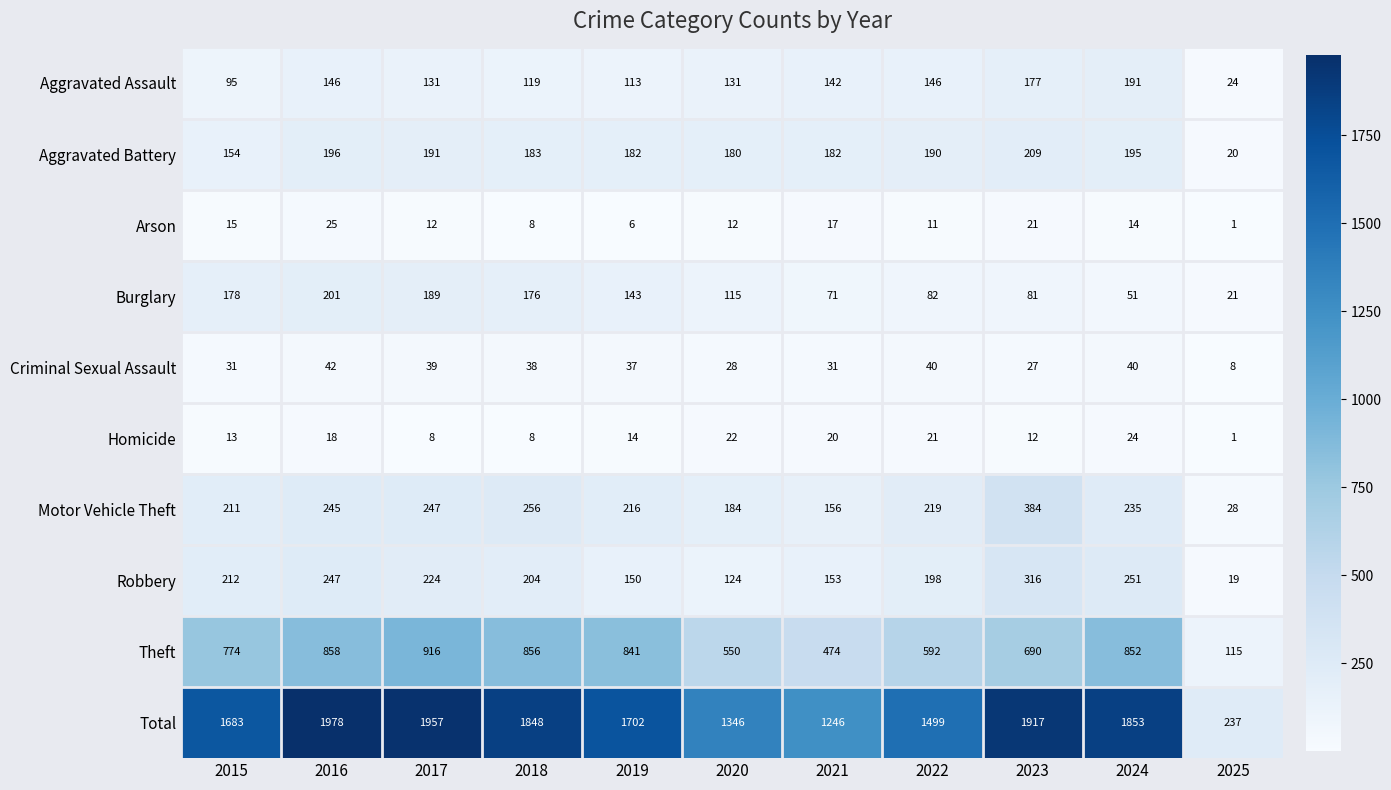

At which label does Arson reach its peak?

2016